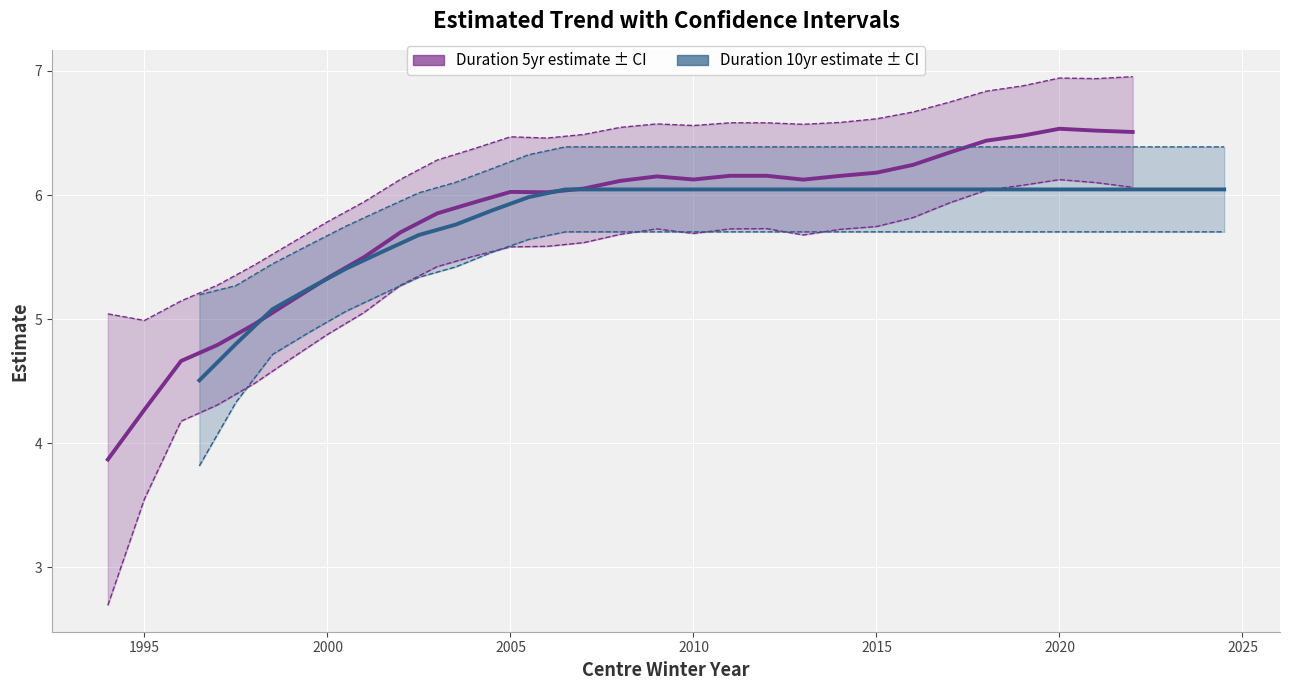

Which series has the largest total across all categories?

Duration 5yr UCL